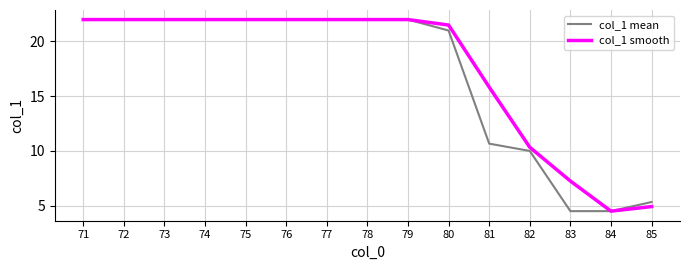

What is the difference between the maximum and minimum values in the col_1 smooth series?

17.5